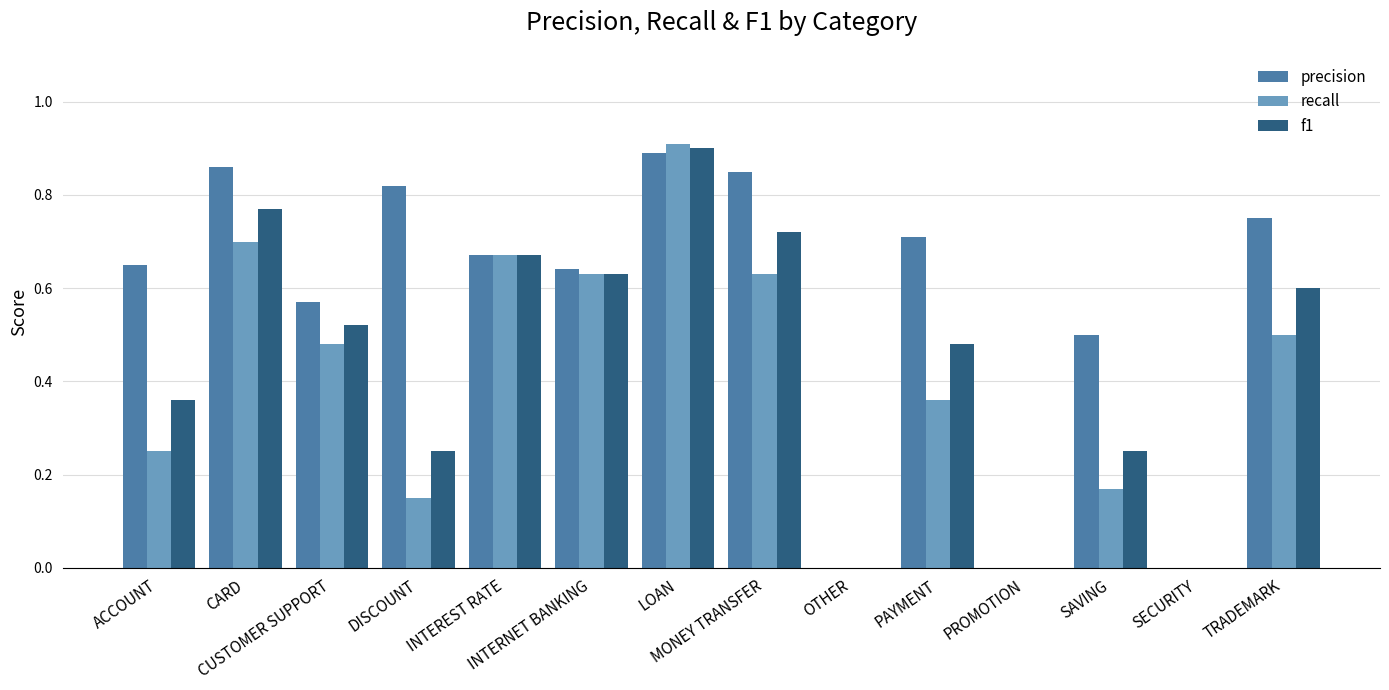

Count the precision values in the range 0 to 1.

14